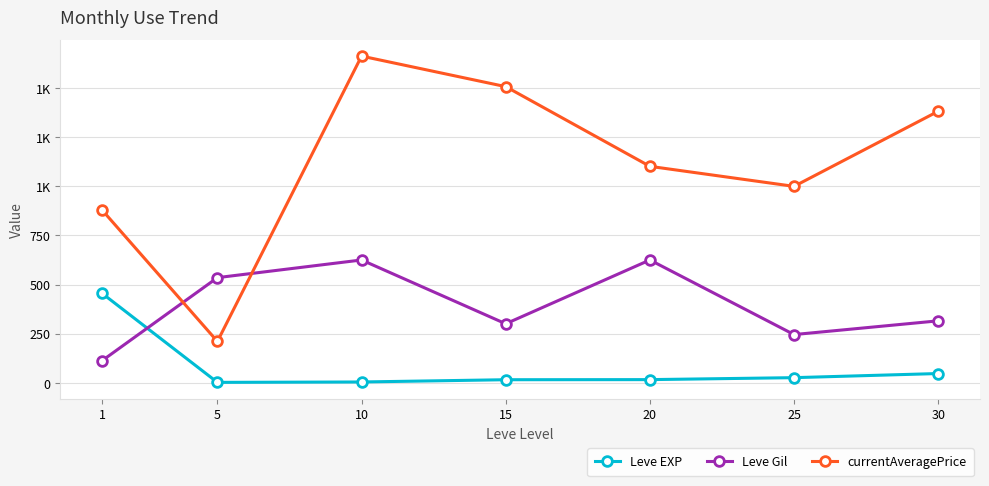

Does the chart have visible grid lines?

Yes